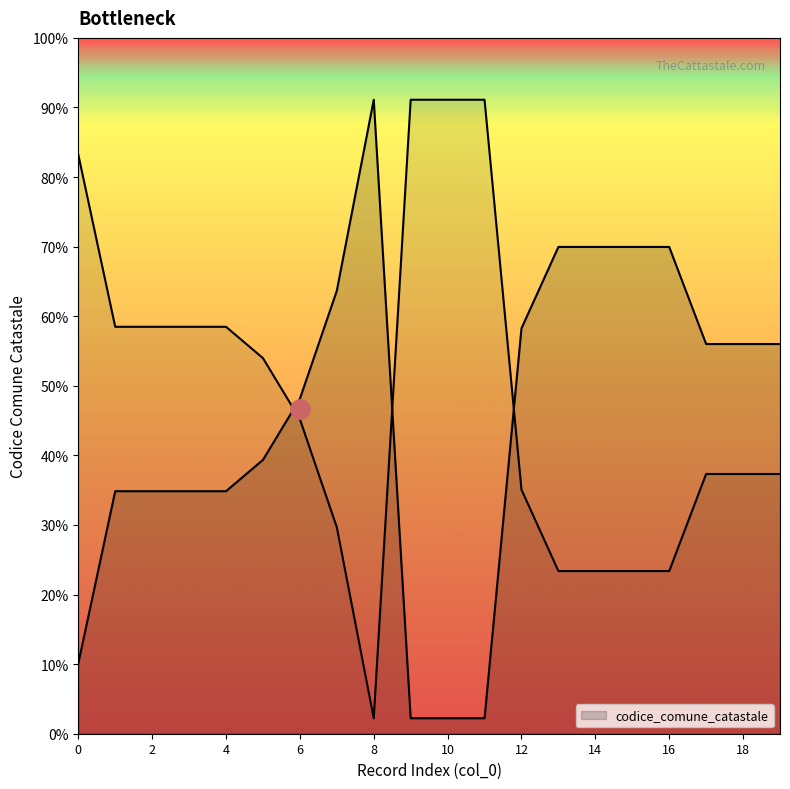

How many interior local peaks (higher than both neighbors) does the data have?

1